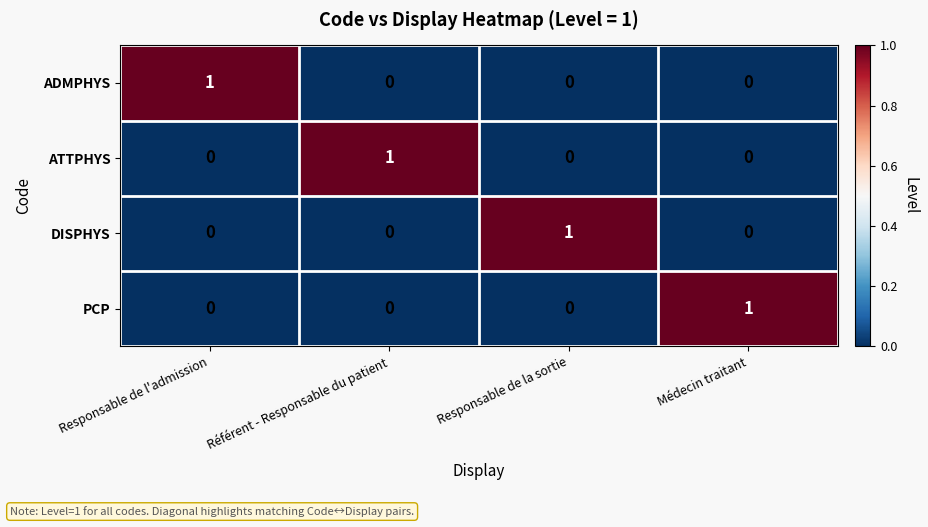

How many PCP values are between 0 and 1?

4